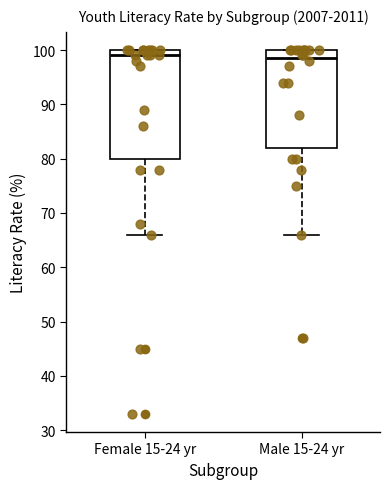

Reading left to right, read every box against the y-axis: the position of its median line, the range the box covers, and the ends of its whiskers. The values are not printed on the chart, so give them approximately, as read against the axis.

Female 15-24 yr: median 99, box 80 to 100, whiskers 66 to 100
Male 15-24 yr: median 99, box 82 to 100, whiskers 66 to 100